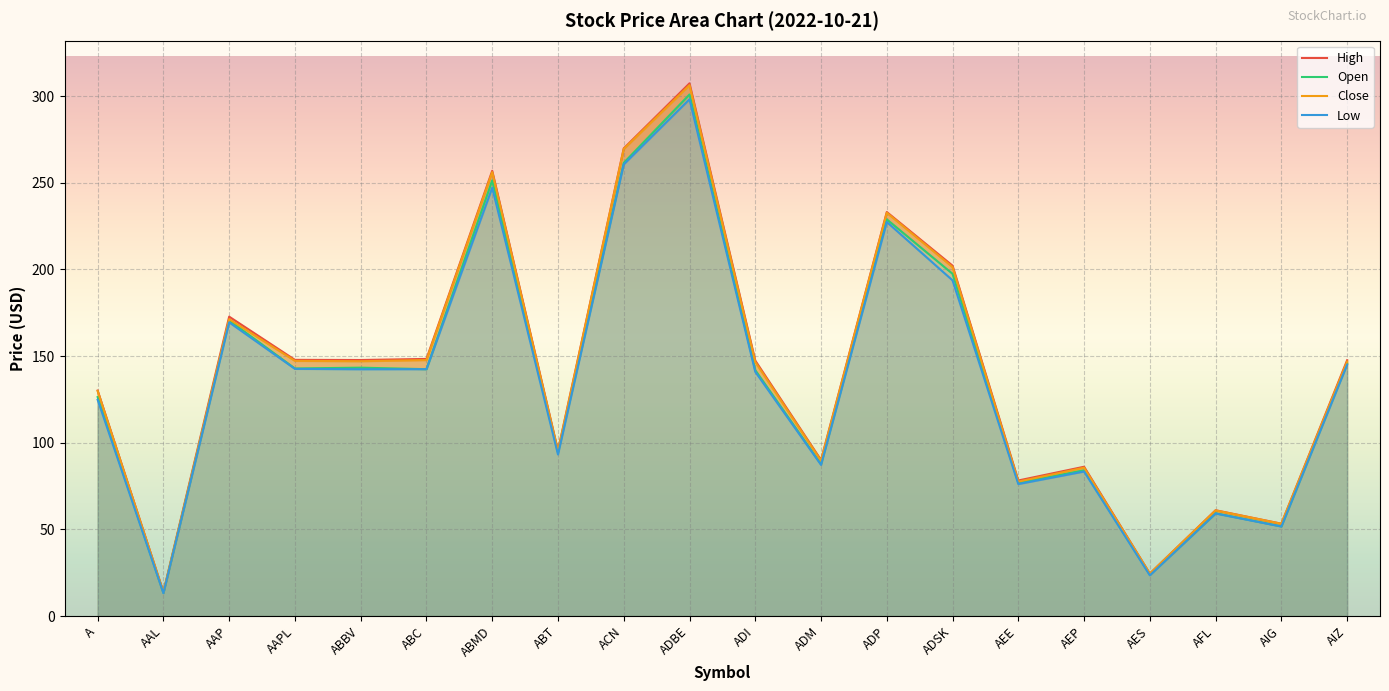

What is the average value of the Close series?

140.2